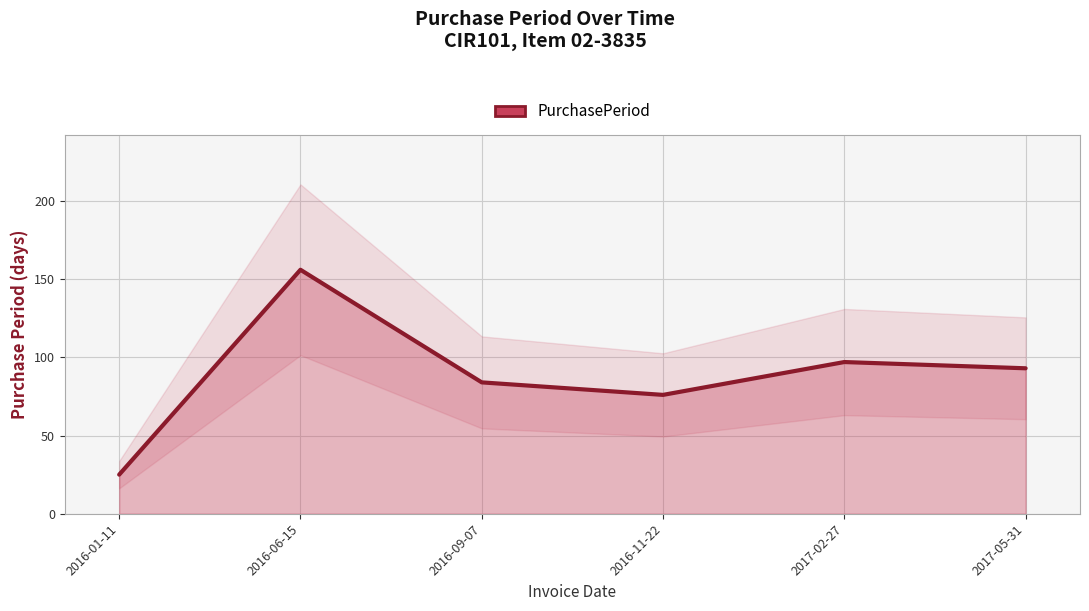

What is the change in value from 2016-06-15 to 2016-09-07?

-72